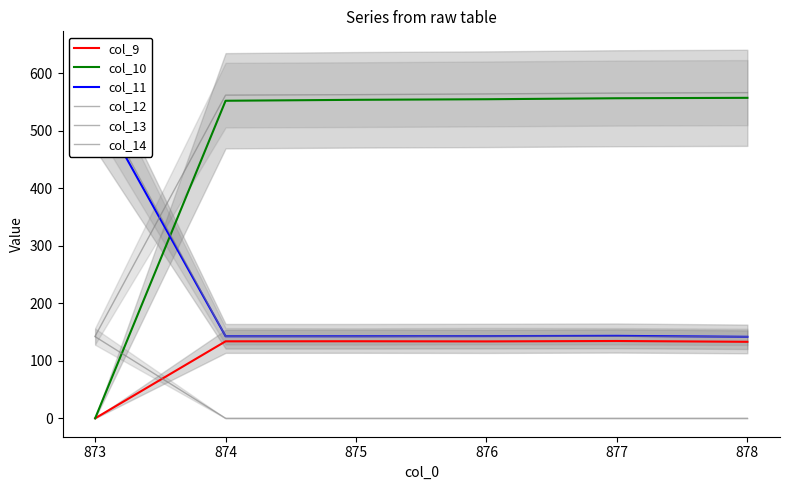

What is the difference between the highest and lowest values at 874?

562.3